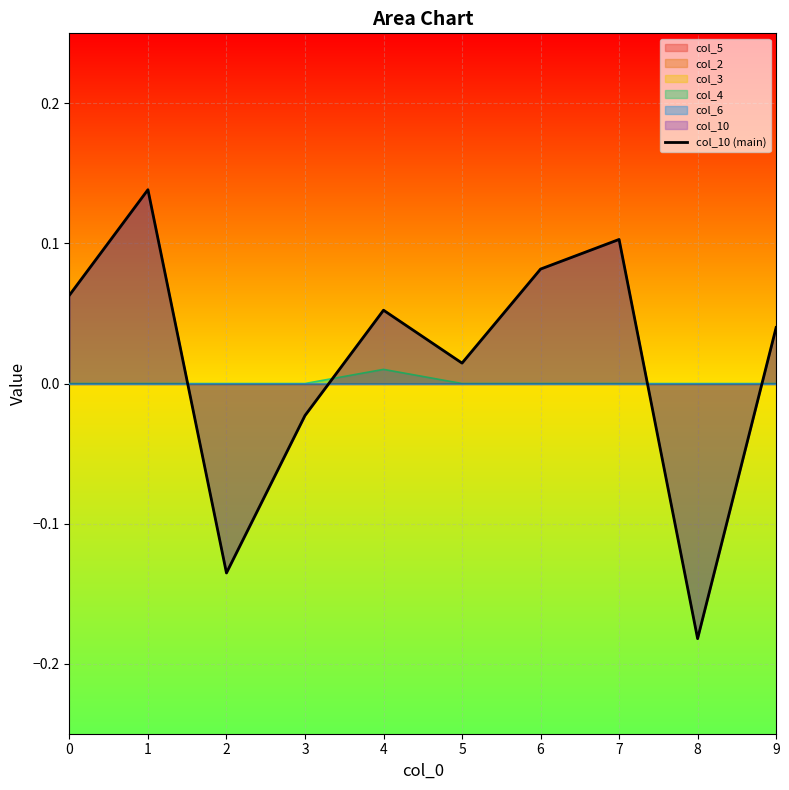

How many positive values are there?

7